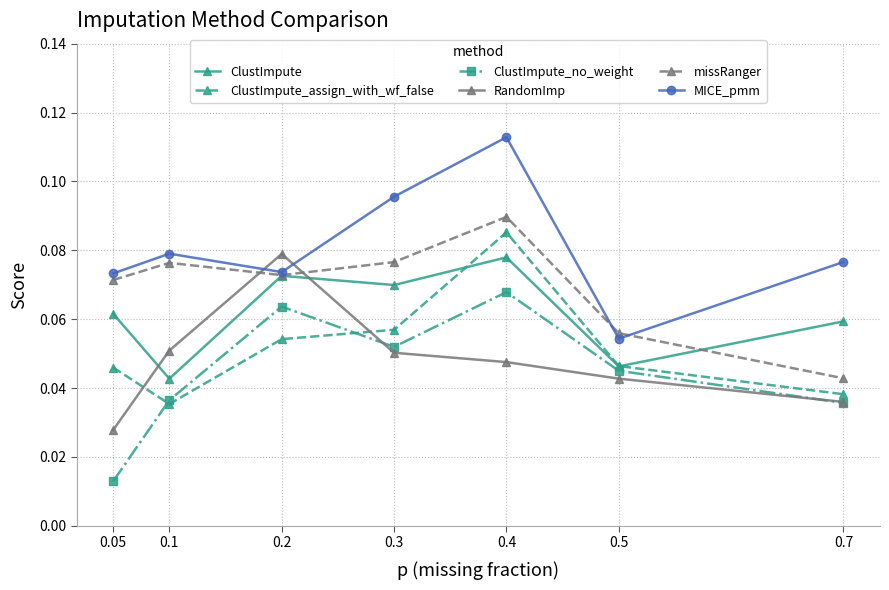

The ClustImpute_assign_with_wf_false series shows 0.1 at 0.1. True or false?

False